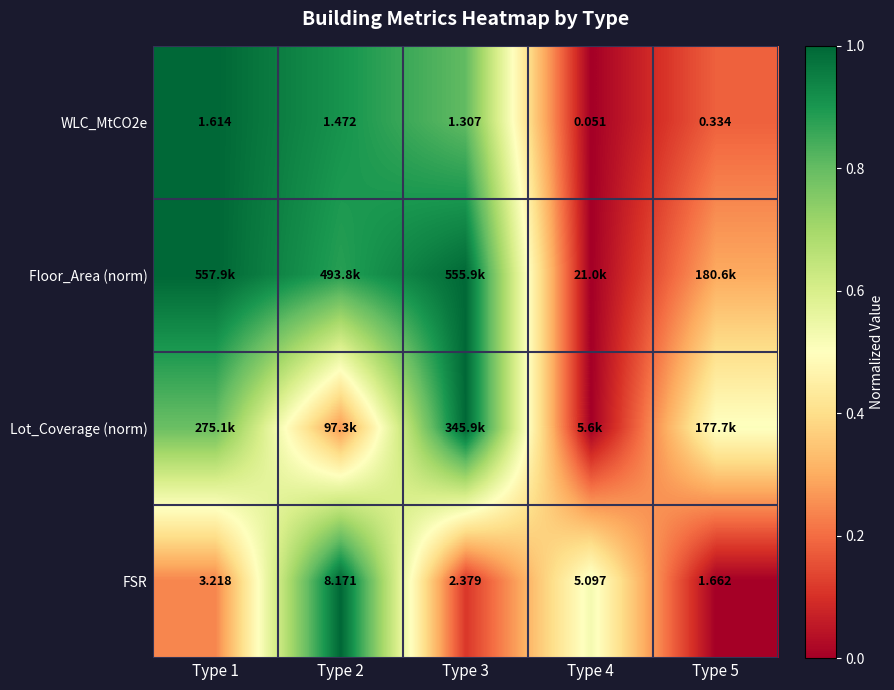

How many values in the WLC_MtCO2e series are below 1?

2